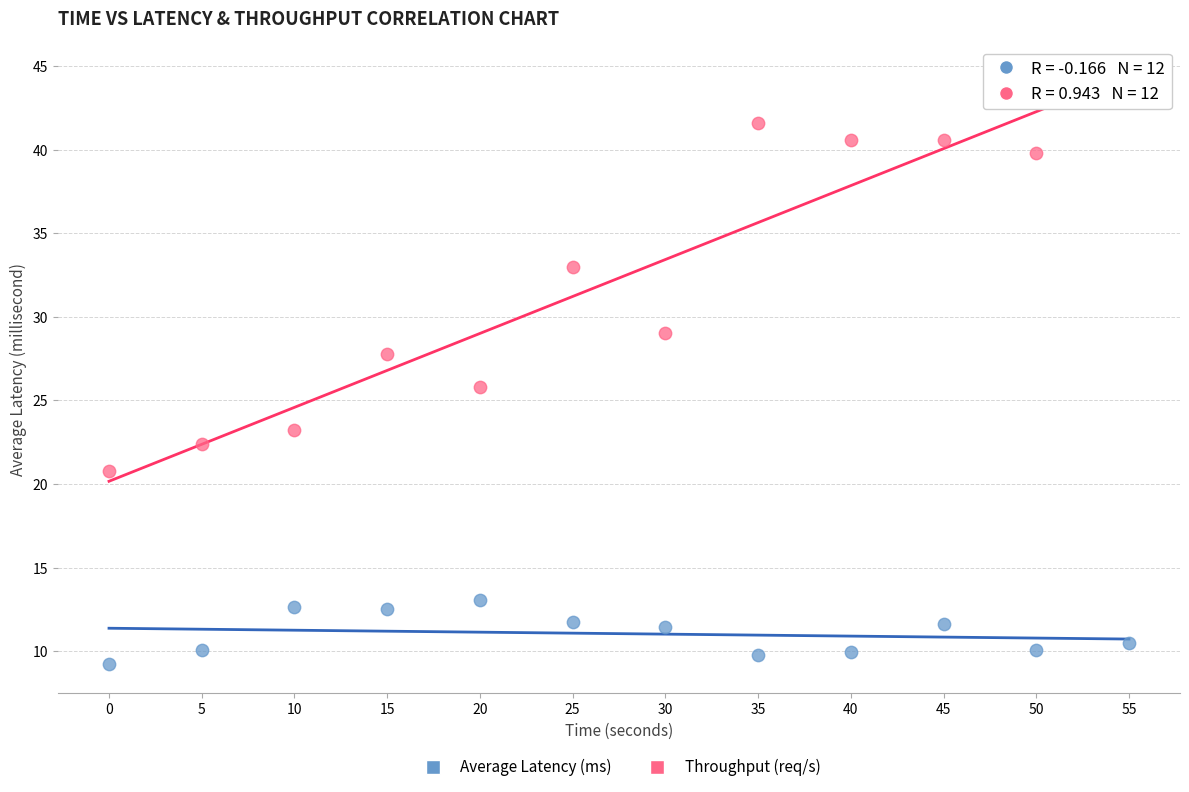

Across all data points, what is the range of Y values (max minus min)?

33.9